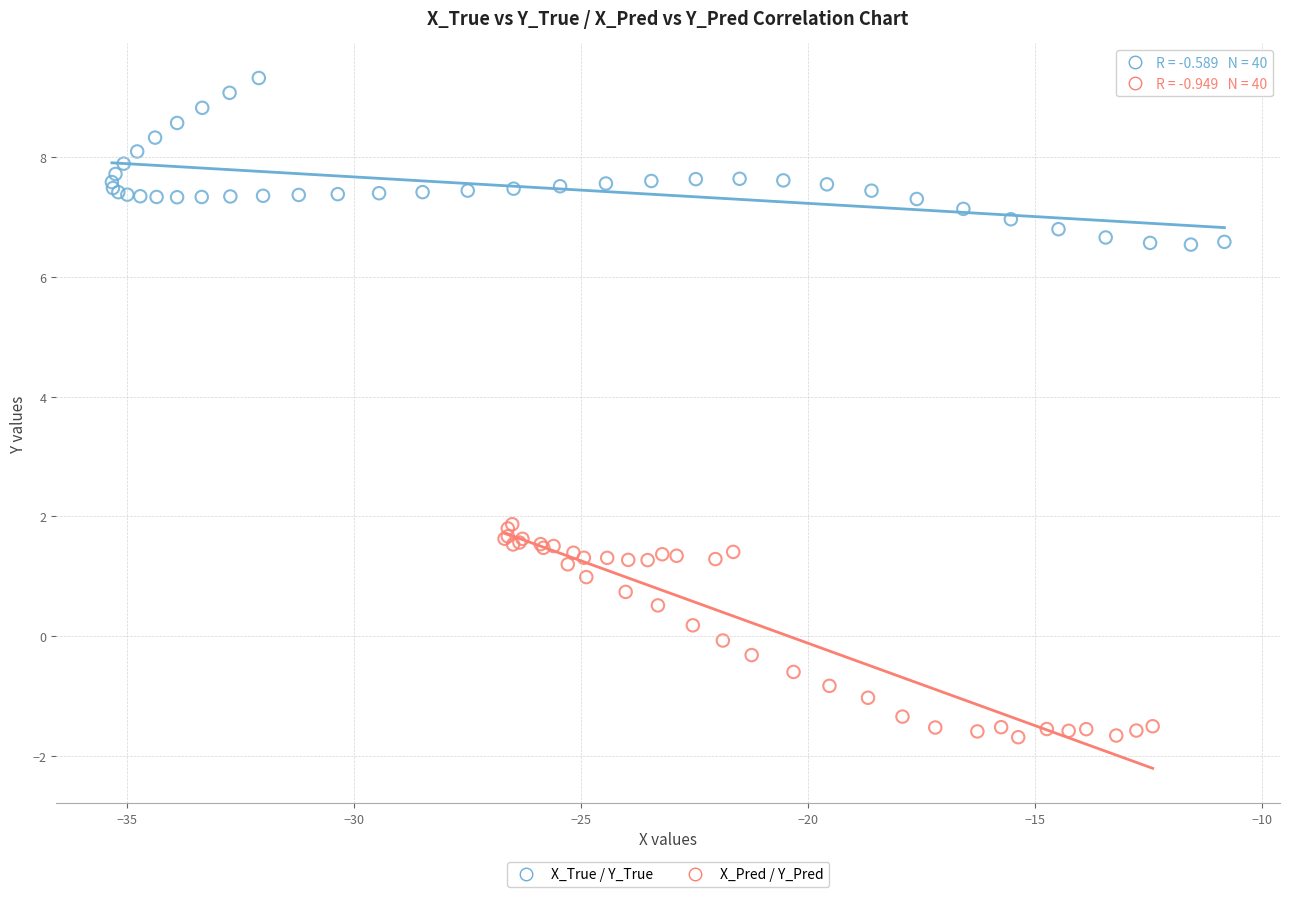

Which series has the widest spread of Y values?

X_Pred / Y_Pred